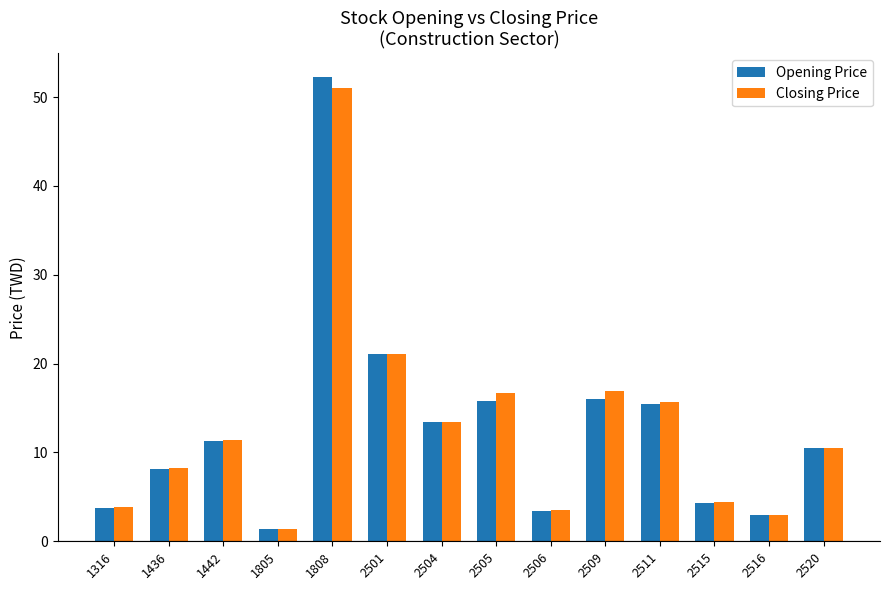

Which series has the largest range (max minus min)?

Opening Price